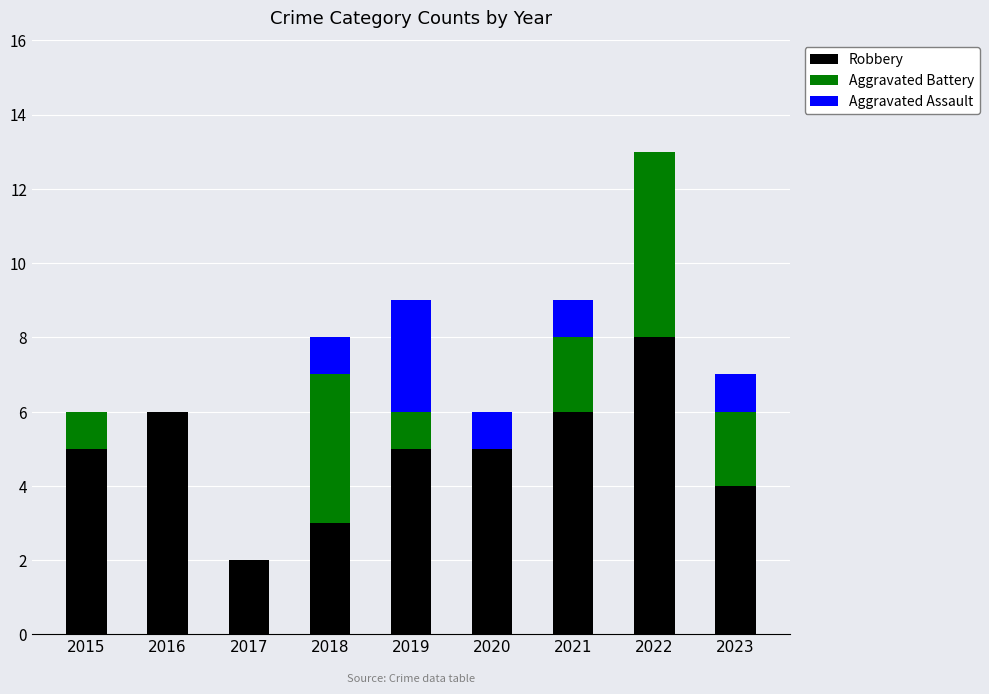

What is the maximum value for Robbery?

8